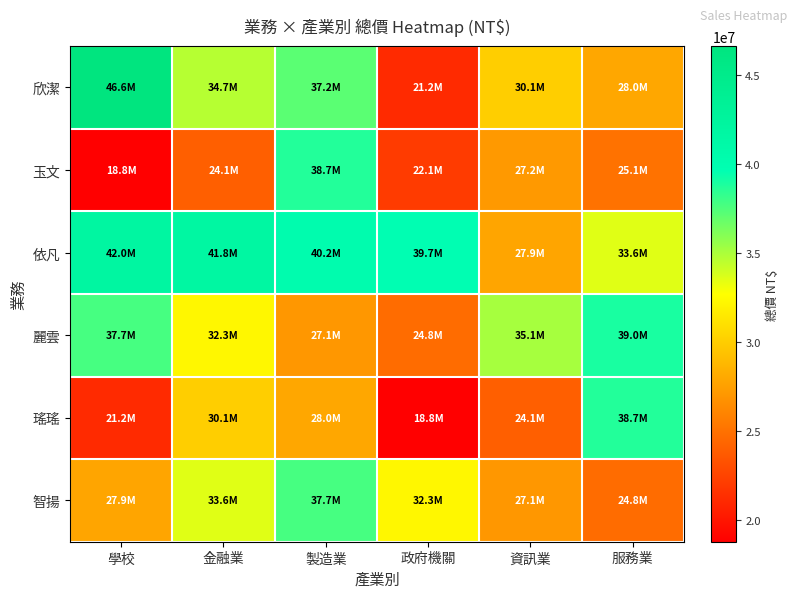

Between 學校 and 服務業, which is larger?

學校